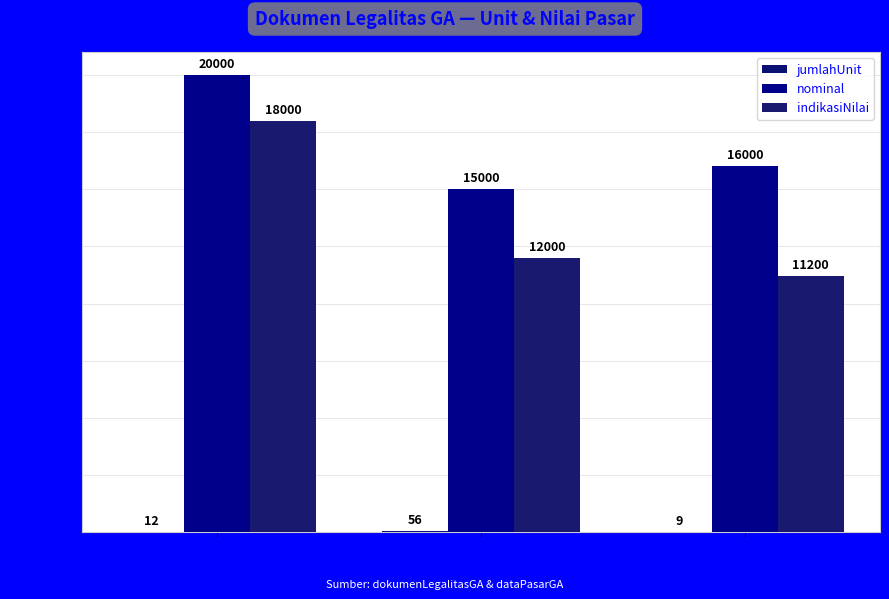

Which series has the largest total across all categories?

nominal